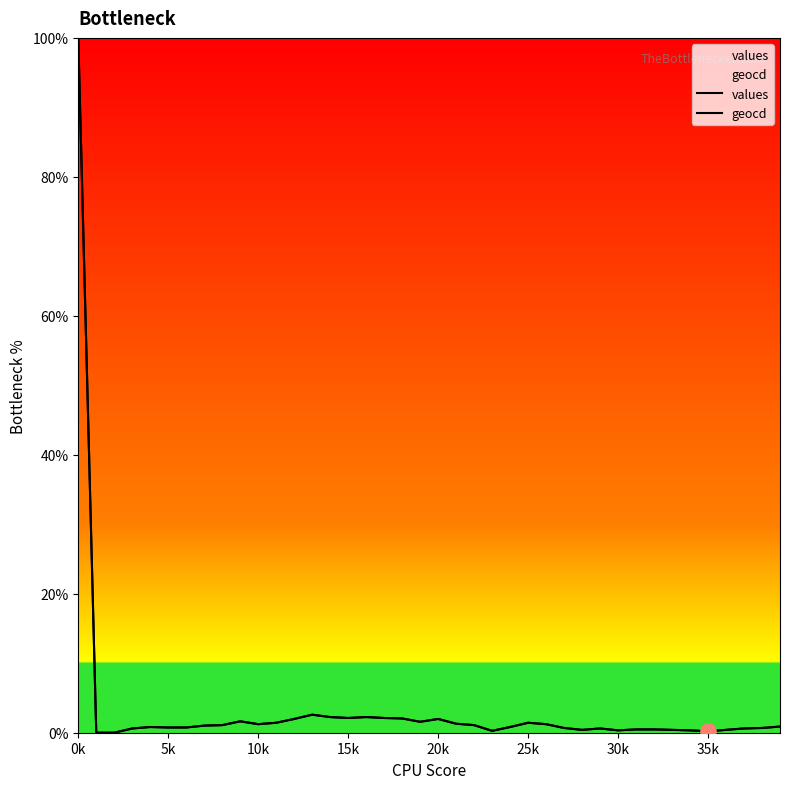

At how many categories does at least one series exceed 22?

1